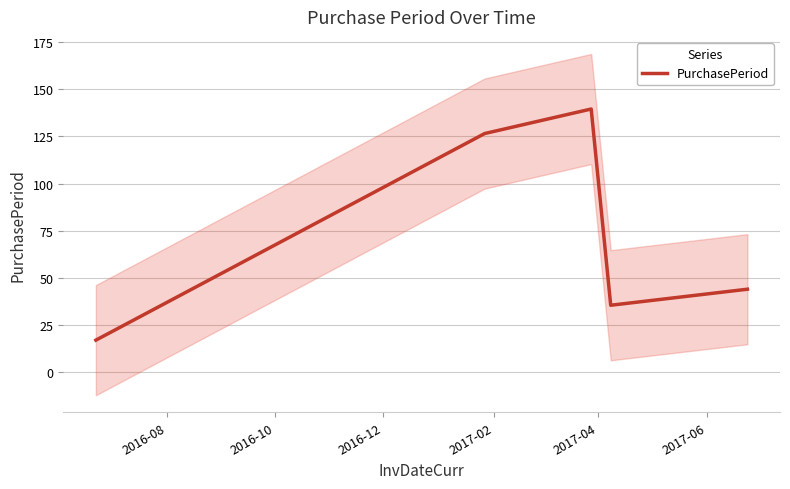

What is the maximum value shown in the chart?

139.5